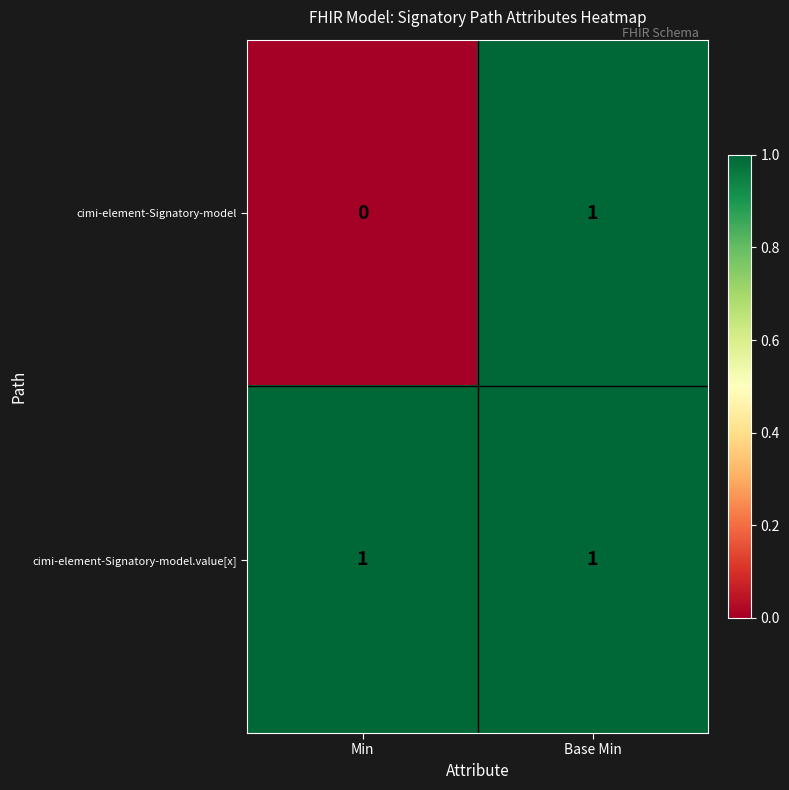

Which series has the largest range (max minus min)?

cimi-element-Signatory-model